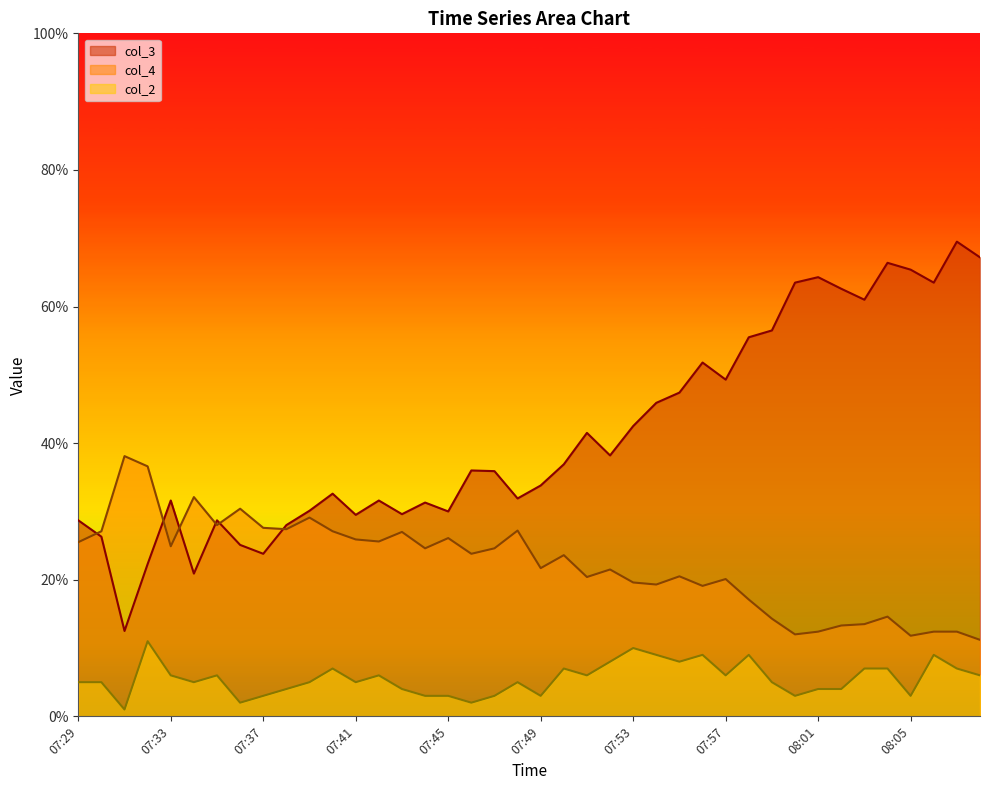

True or false: col_2 and col_4 intersect in this chart.

False